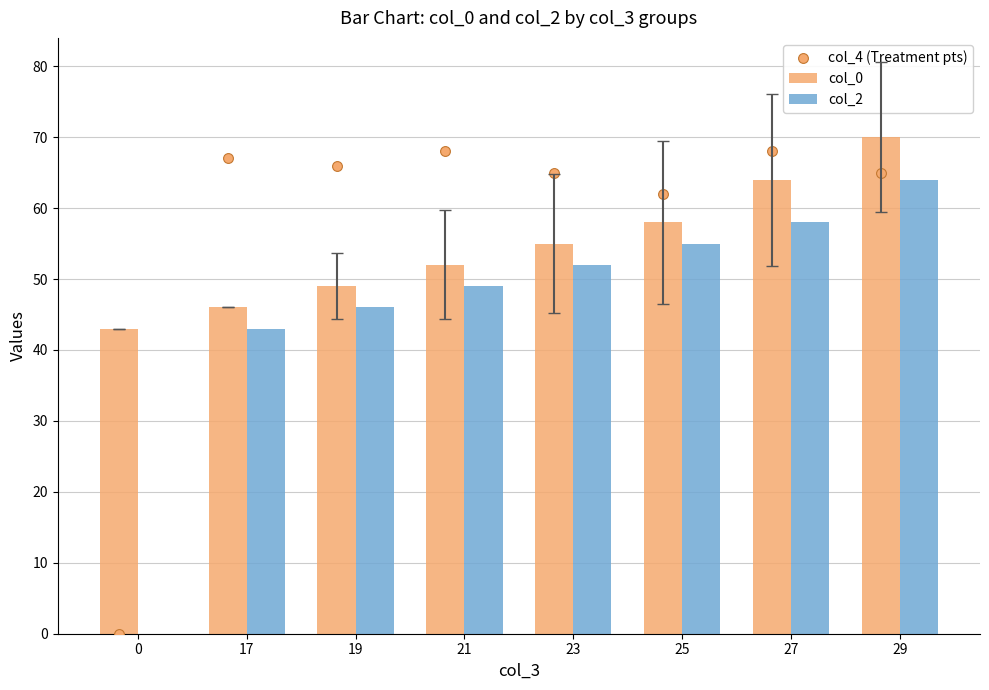

What are all the series names shown in the legend?

col_0, col_2, col_4 (Treatment pts)